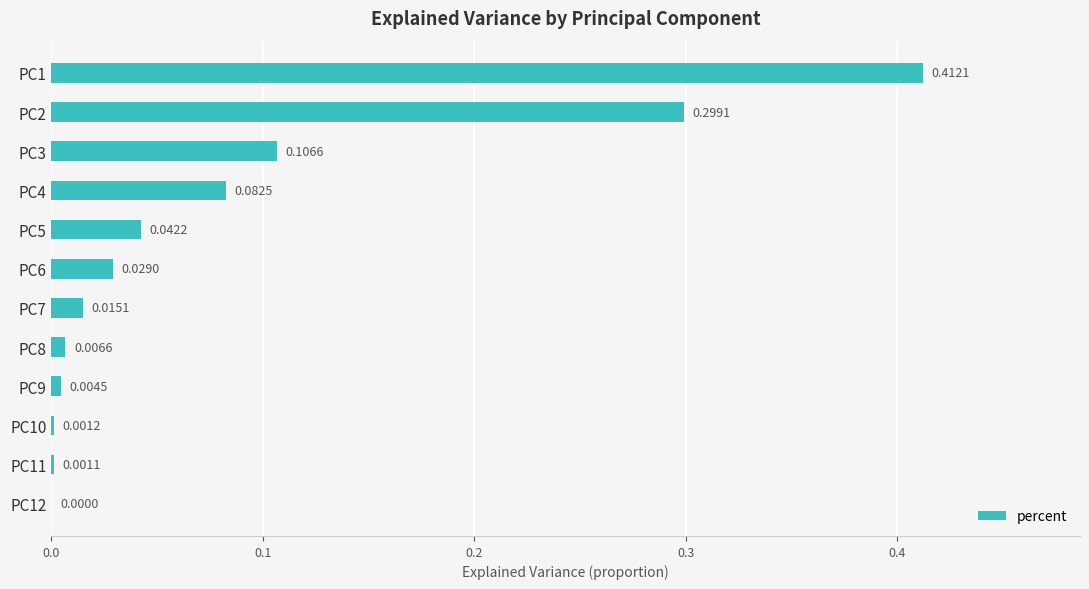

What is the sum of all values?

1.0